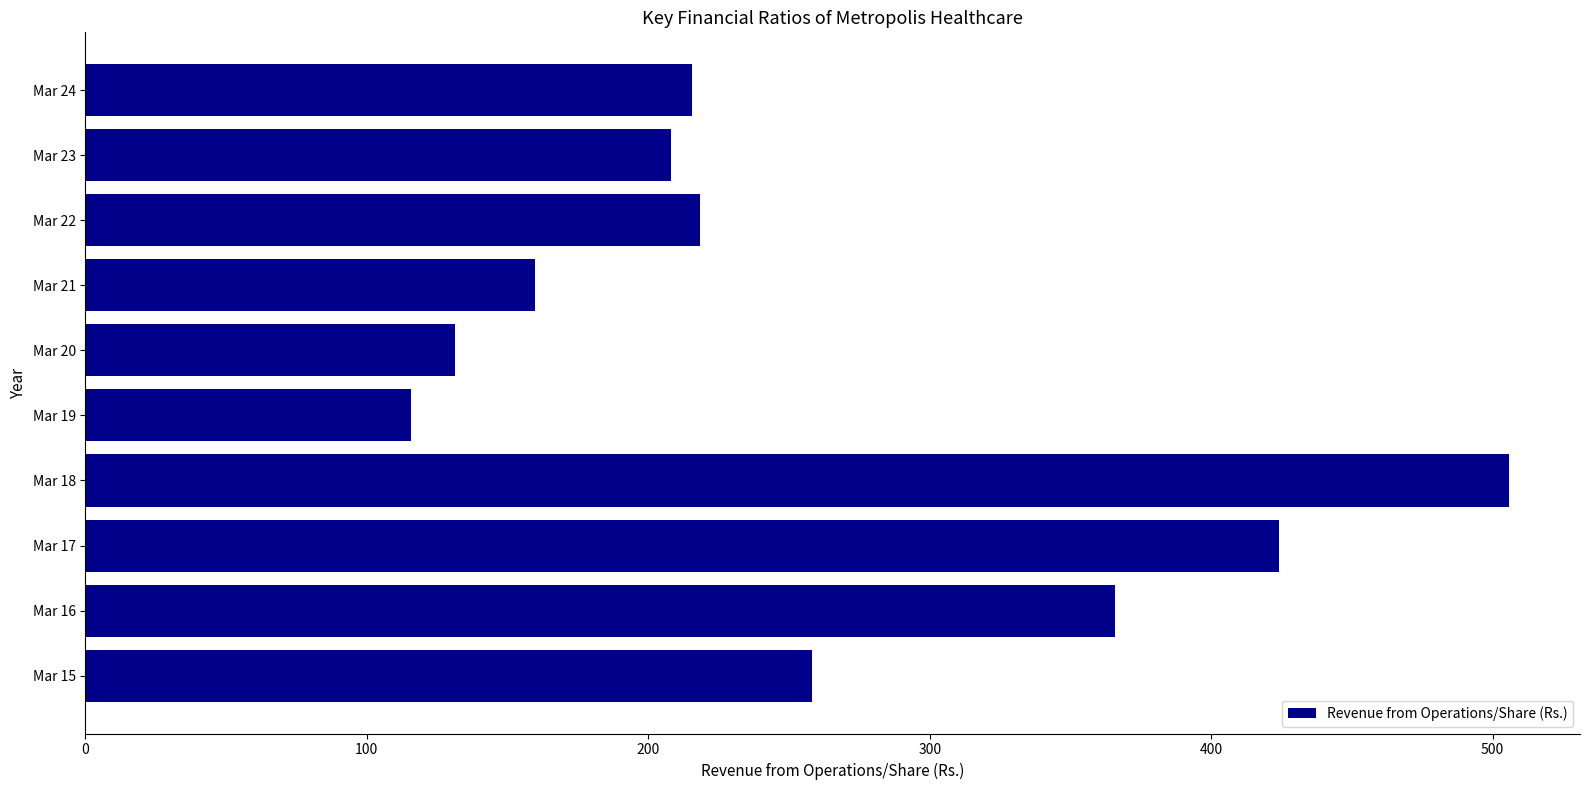

Reading bottom to top, extract all data points from this chart.

Mar 15=258.0	Mar 16=366.0	Mar 17=424.0	Mar 18=505.7	Mar 19=115.8	Mar 20=131.4	Mar 21=159.7	Mar 22=218.3	Mar 23=208.2	Mar 24=215.4